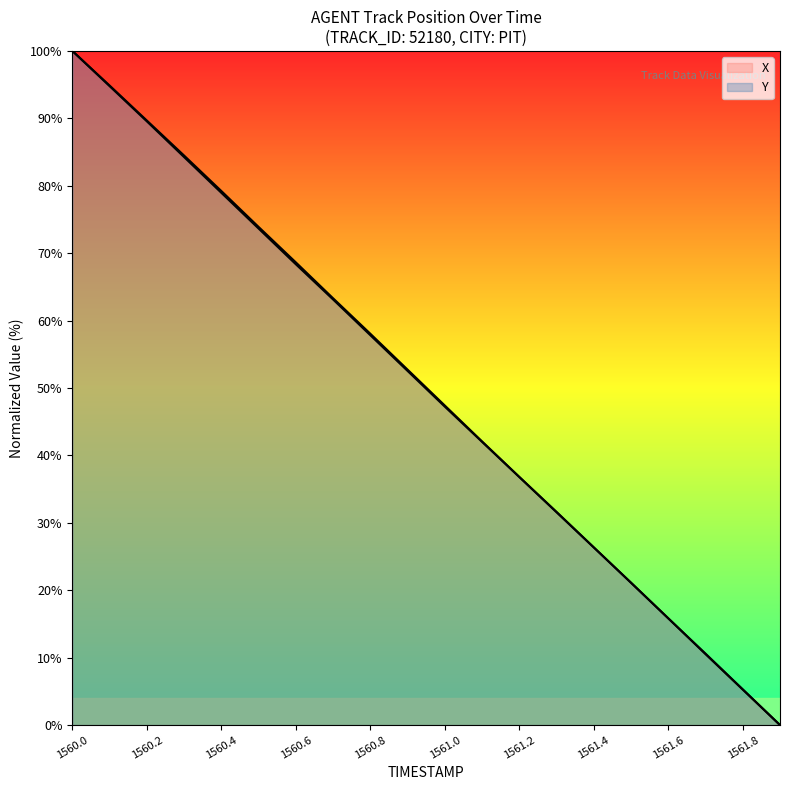

What is the highest value of the Y series?

100.0